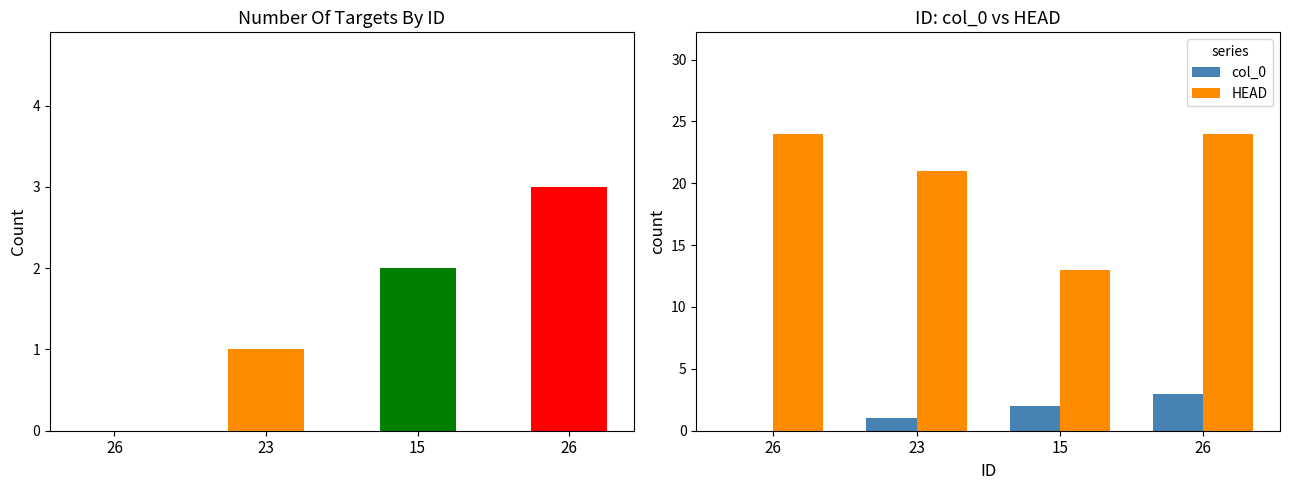

At how many categories does at least one series exceed 9?

4